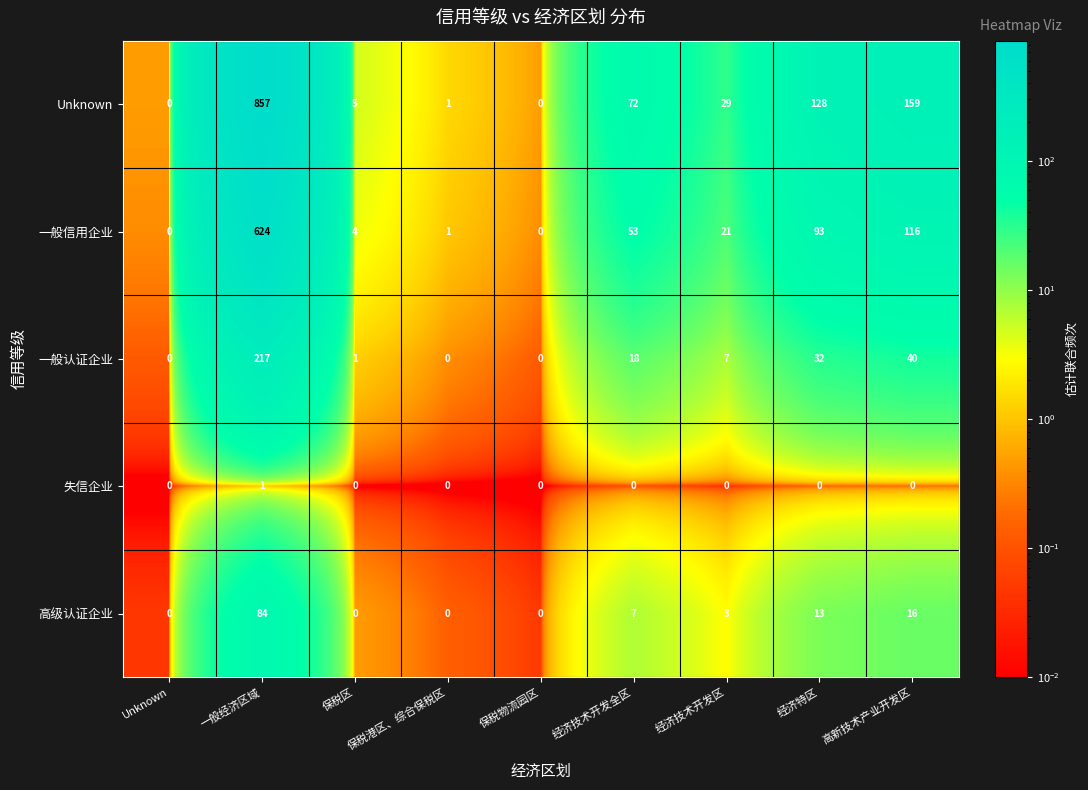

At how many categories does at least one series exceed 713?

1